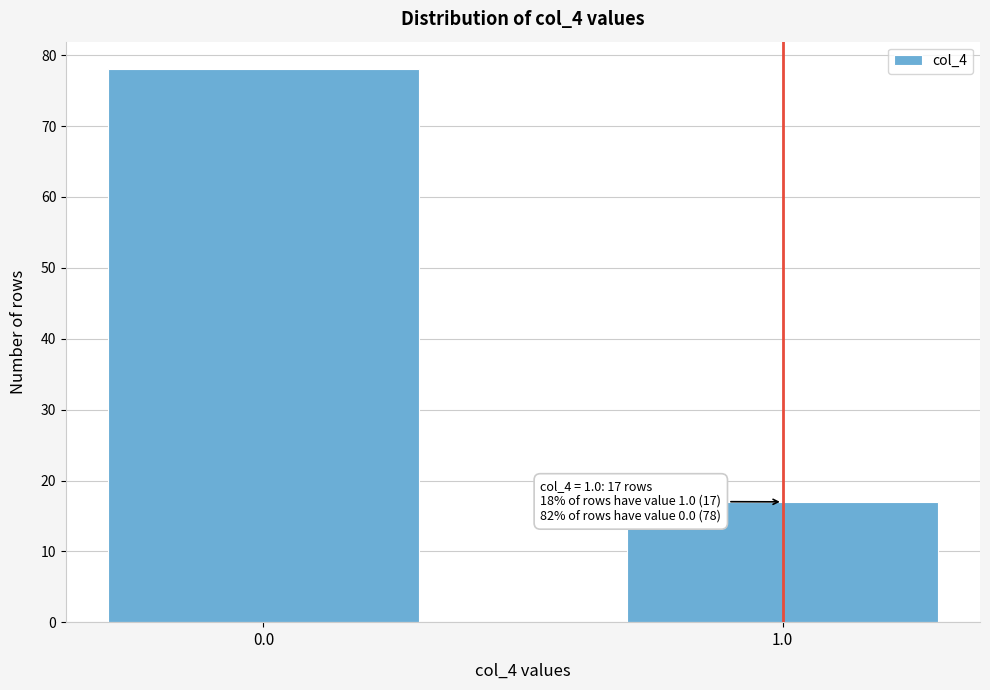

Reading left to right, transcribe all the data shown in this chart.

78	17